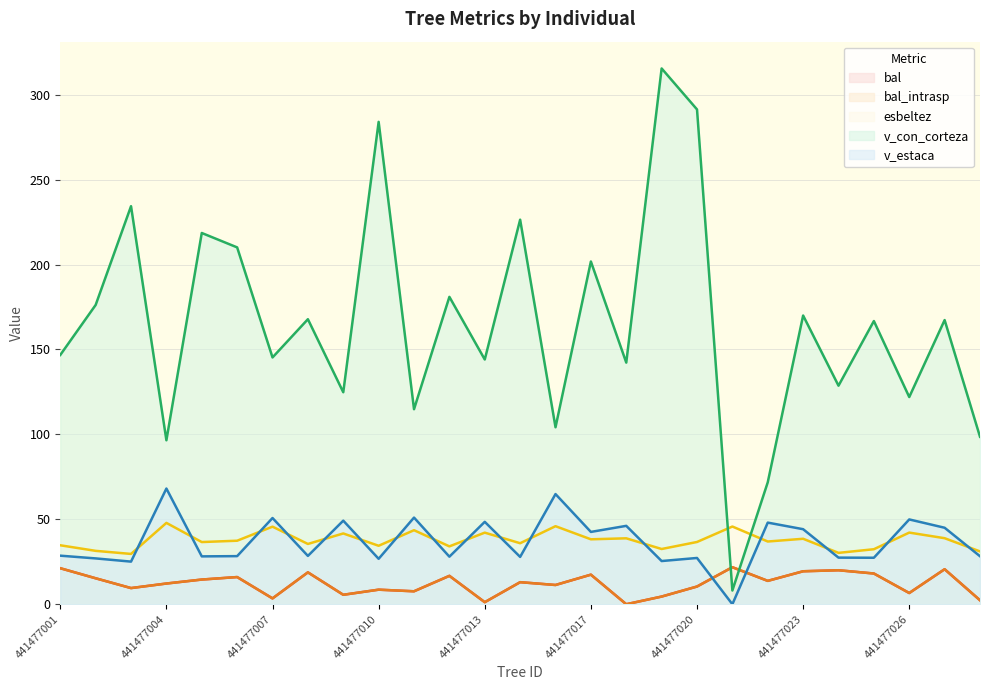

Where is the first local minimum for bal_intrasp?

441477003